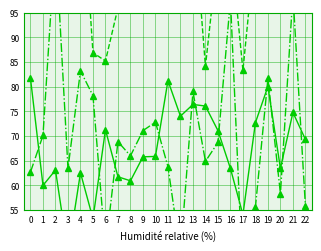

At which category is the sum across all series the highest?

2